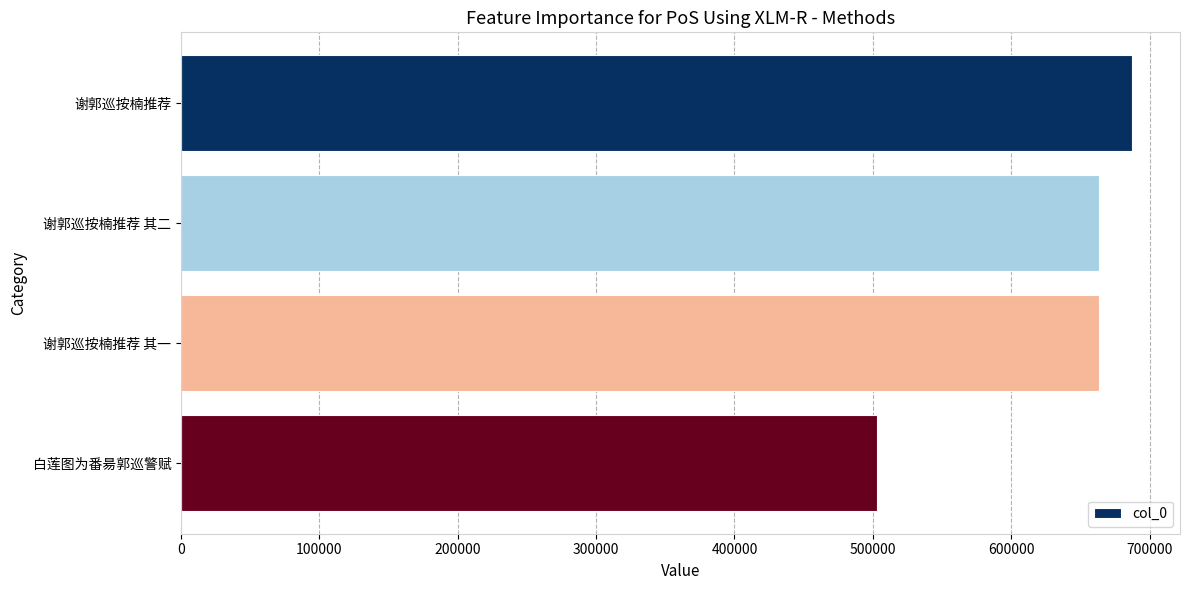

Count the number of data series in this chart.

1